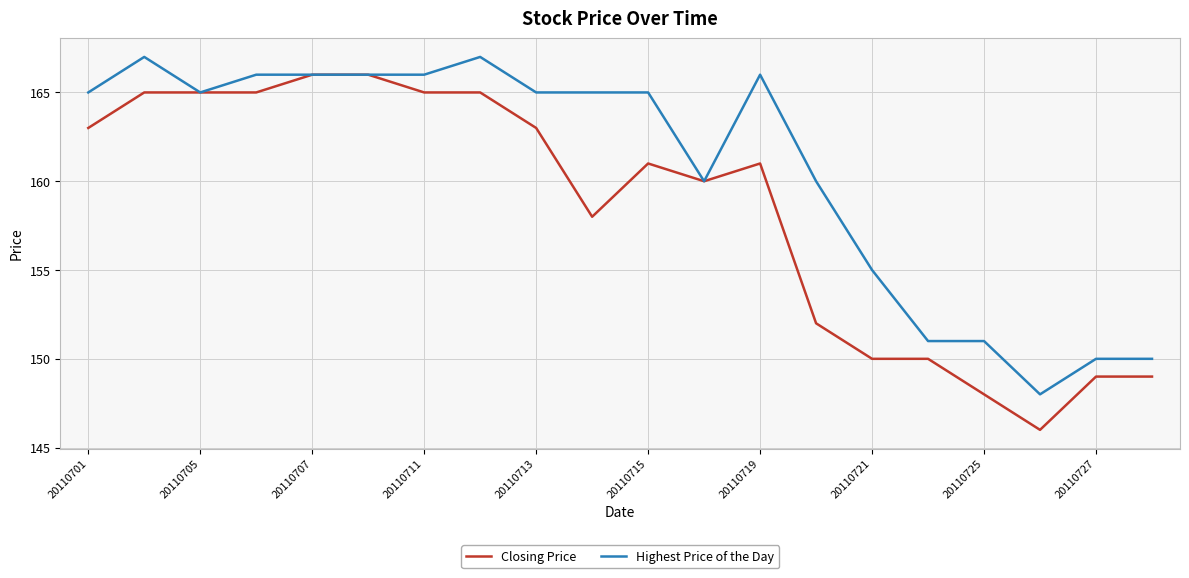

Which series has the largest total across all categories?

Highest Price of the Day